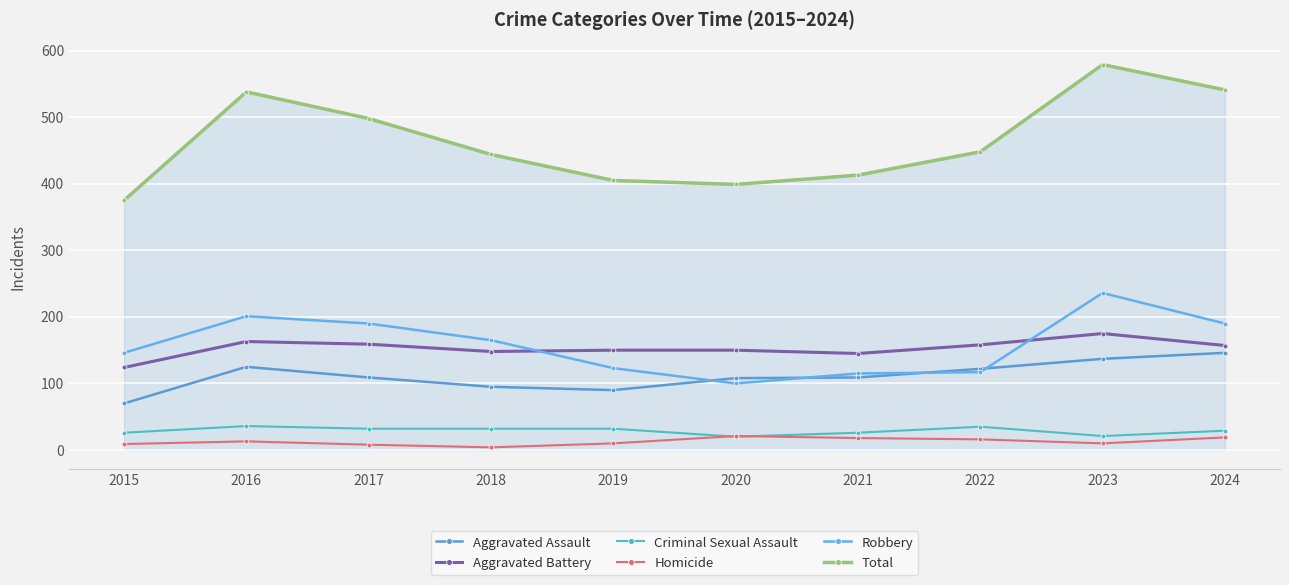

At which category does the chart reach its peak across all series?

2023